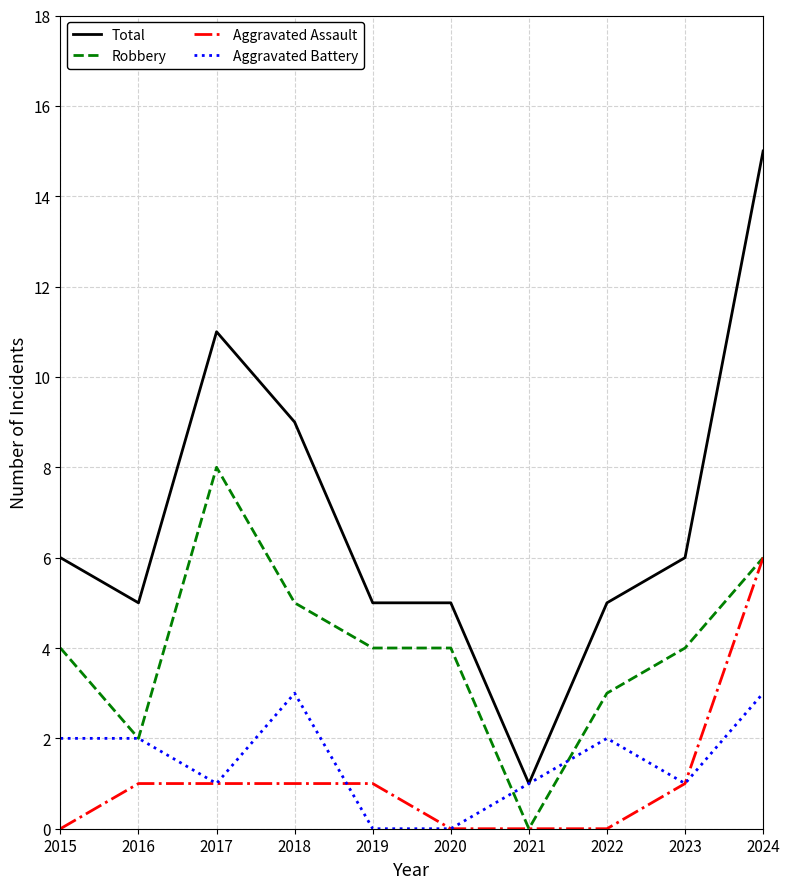

What value does the Aggravated Battery series have at 2024?

3